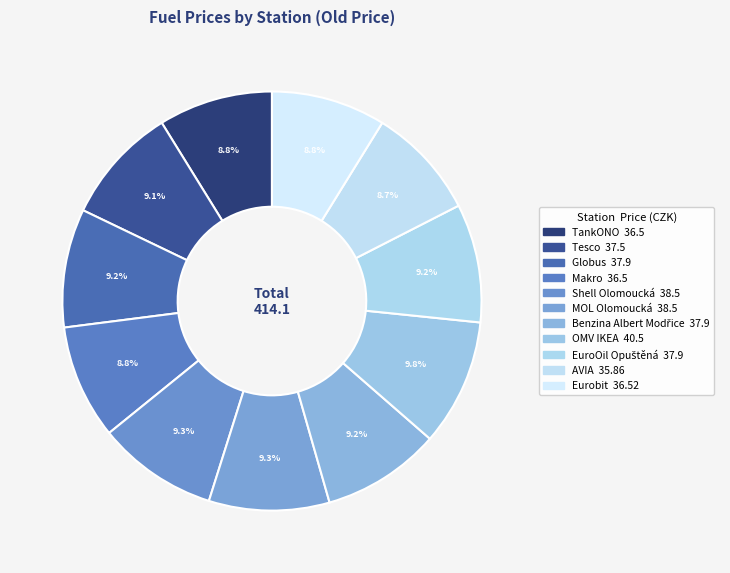

To the nearest percent, what percentage of the pie is OMV IKEA?

10%